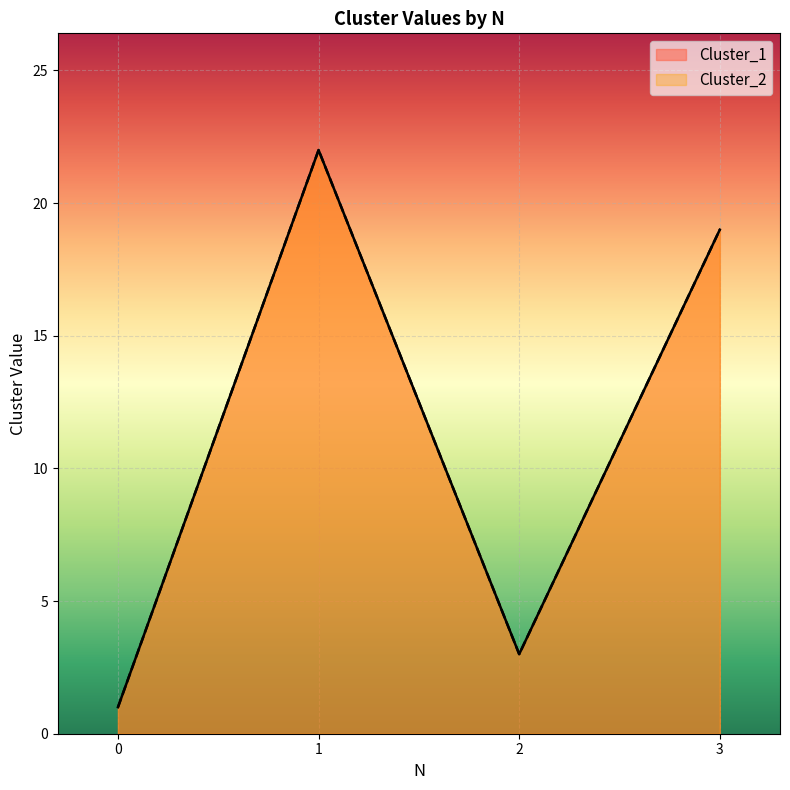

Rank the series at 3 from highest to lowest value.

Cluster_1, Cluster_2